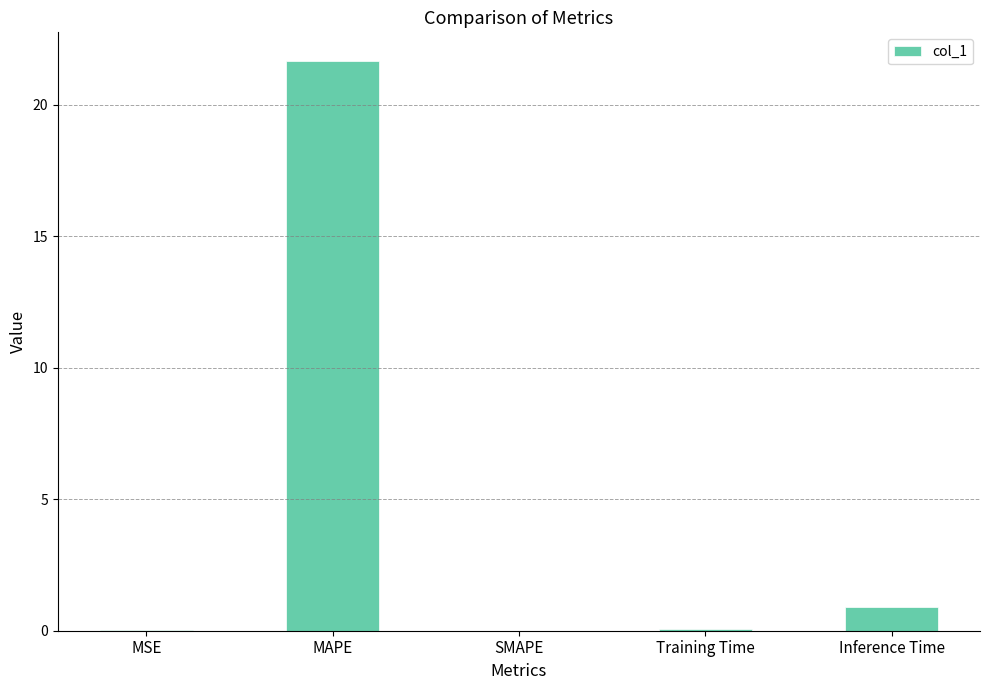

What is the sum of the values at SMAPE and Inference Time?

0.9